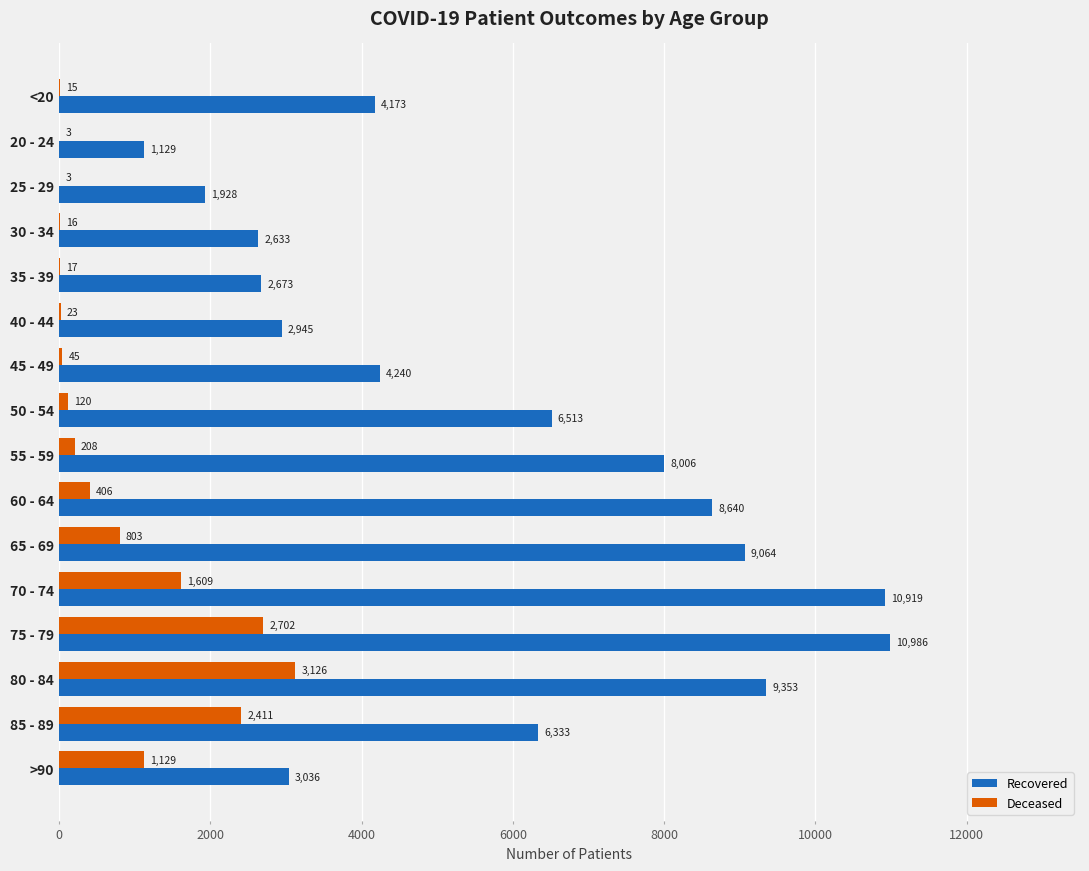

How many data points does each series have?

16